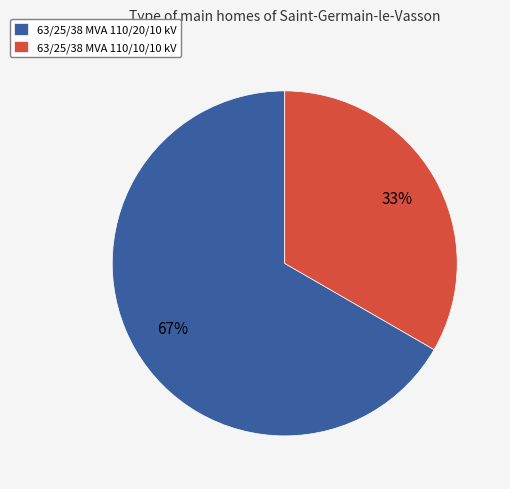

To the nearest percent, what percentage of the pie is 63/25/38 MVA 110/20/10 kV?

67%